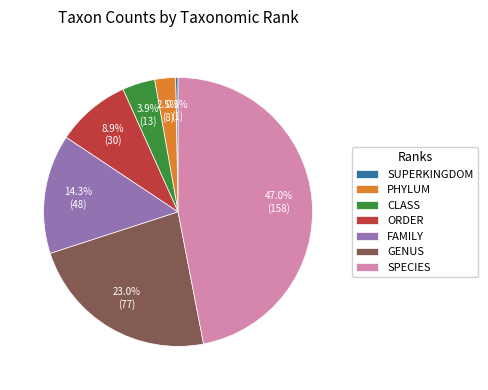

Approximately how many times larger is the value at ORDER compared to GENUS?

0.4